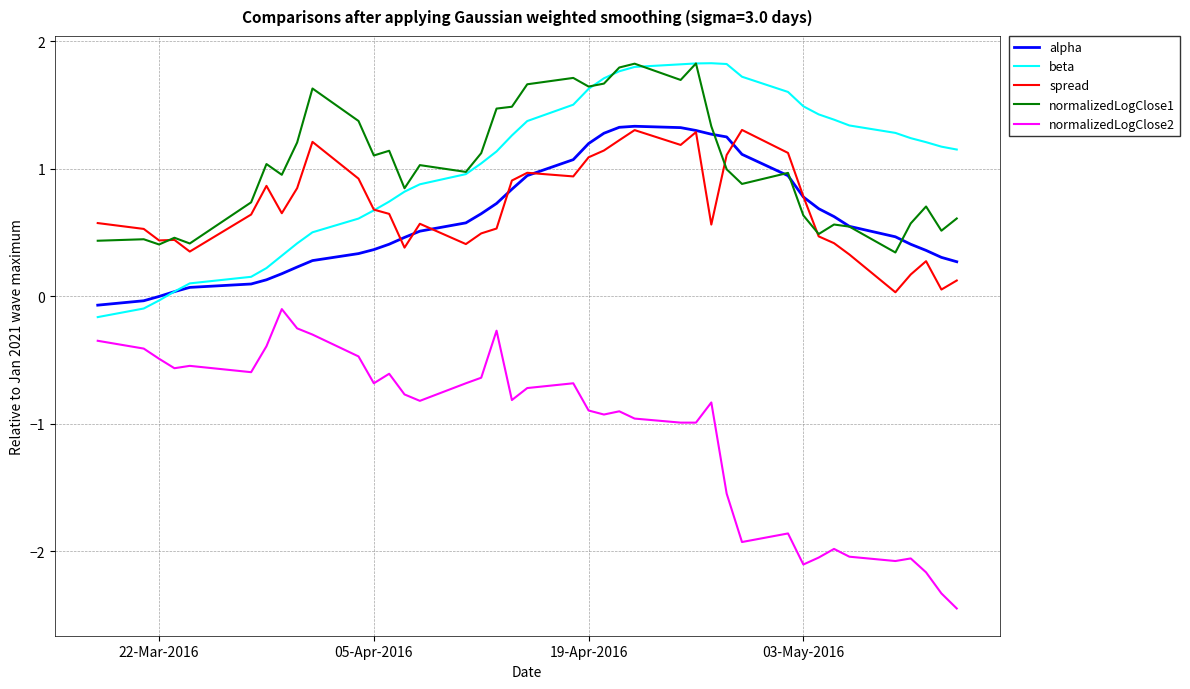

How many lines are shown in the chart?

5